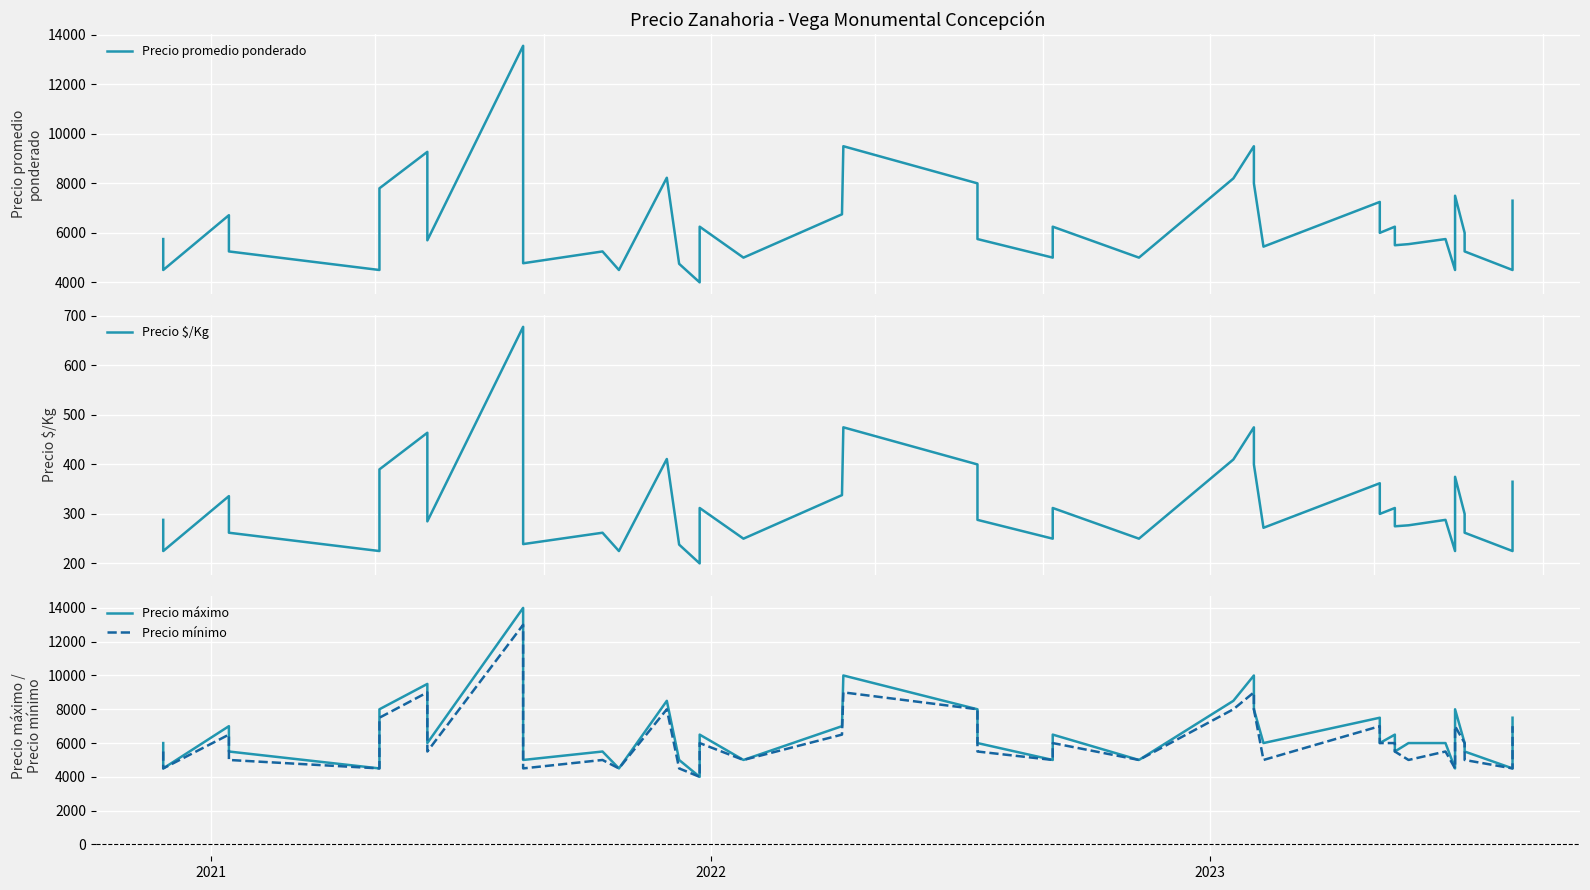

The Precio promedio ponderado series shows 6180 at 2021. True or false?

False